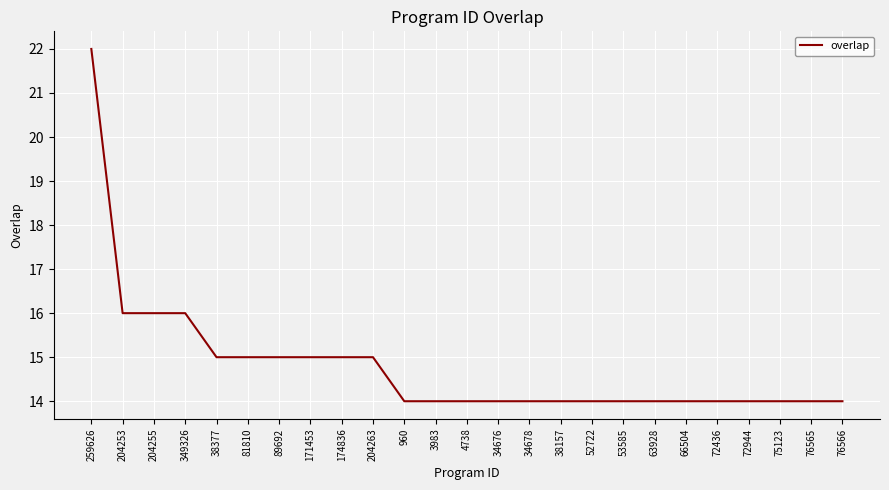

Is it true that the value at 34676 is 14?

True